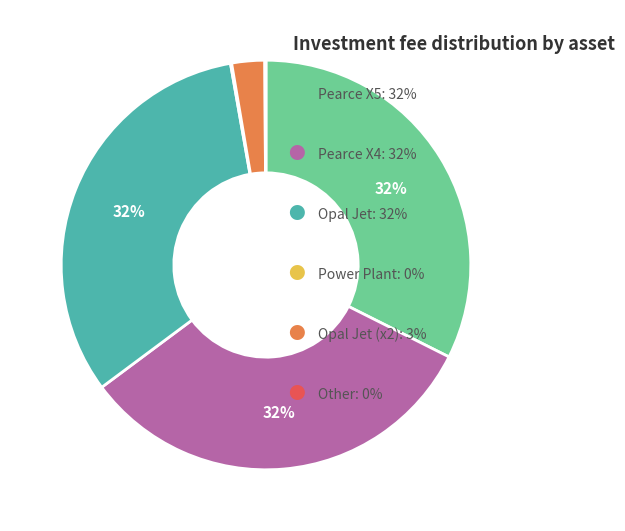

To the nearest percent, what is the average slice percentage?

17%